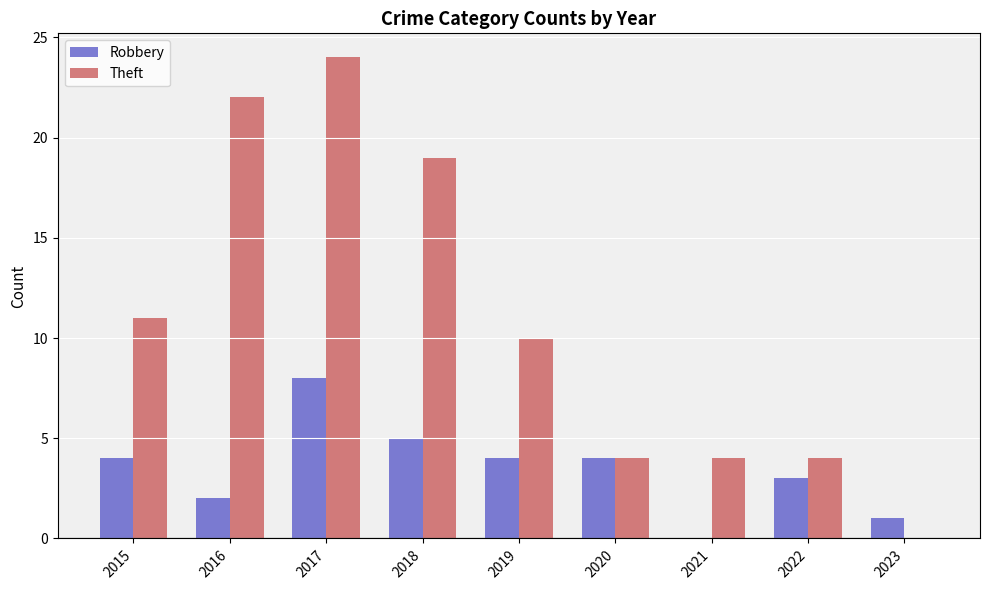

At which category is the sum across all series the highest?

2017